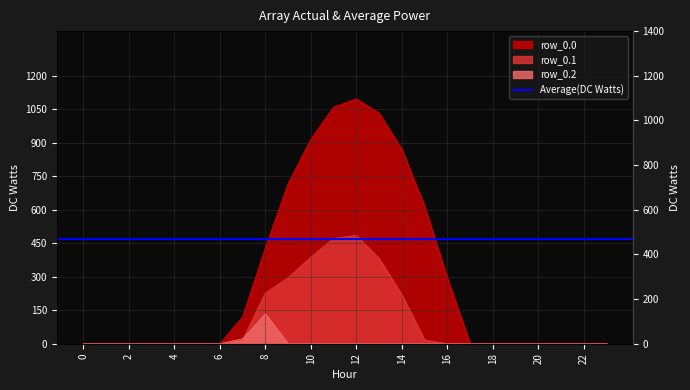

Rank the series by their maximum value, from highest to lowest.

row_0.0, row_0.1, row_0.2